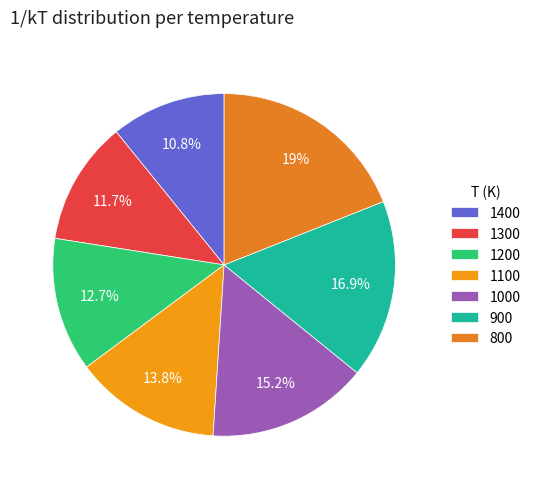

Is 800 the majority of the pie?

No